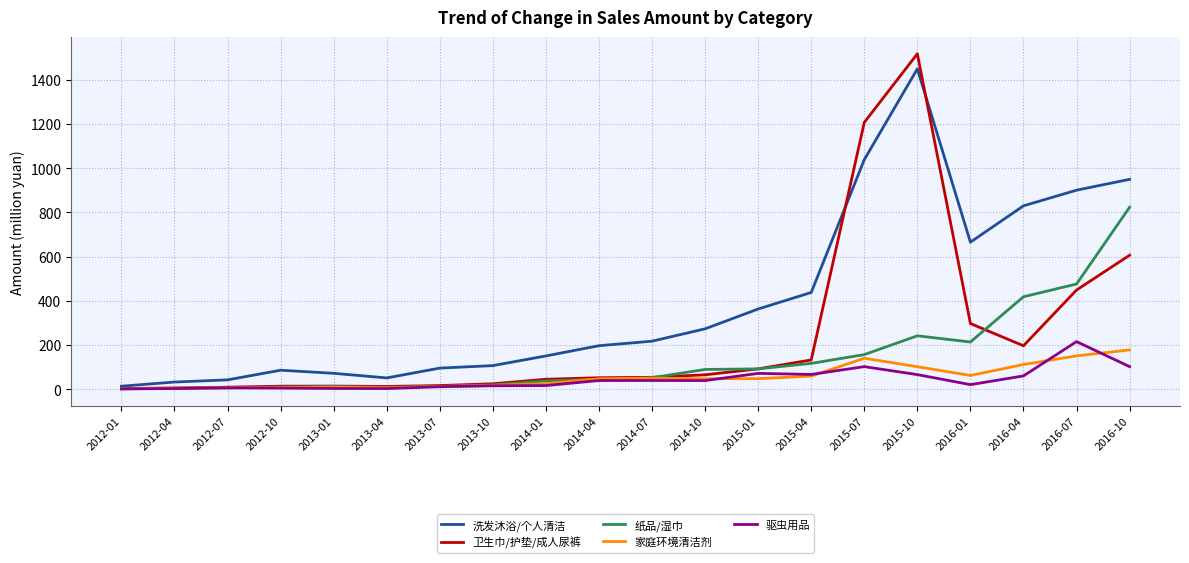

Where does the 洗发沐浴/个人清洁 series first go above 217?

2014-07